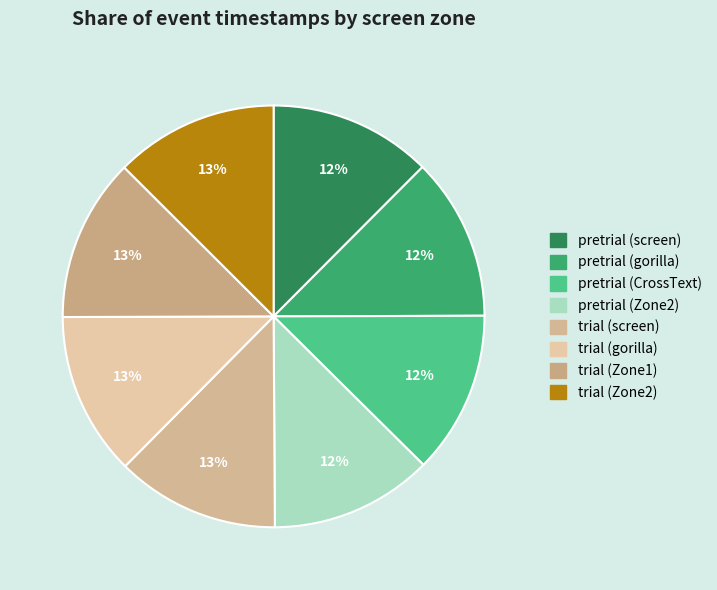

How many slices are in this pie chart?

8